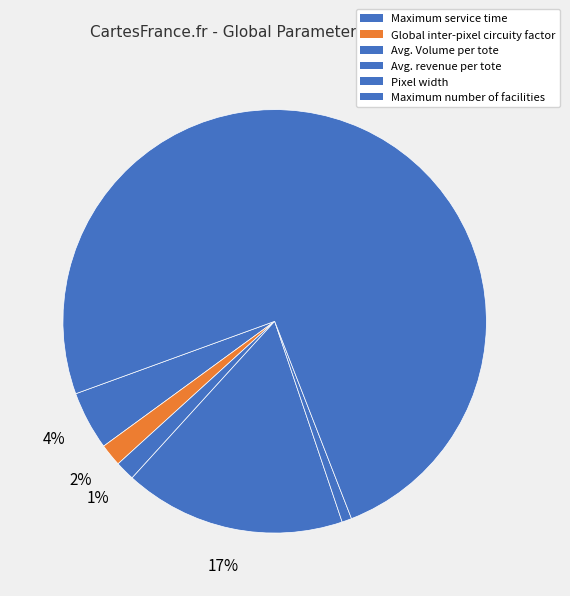

How many slices are in this pie chart?

6